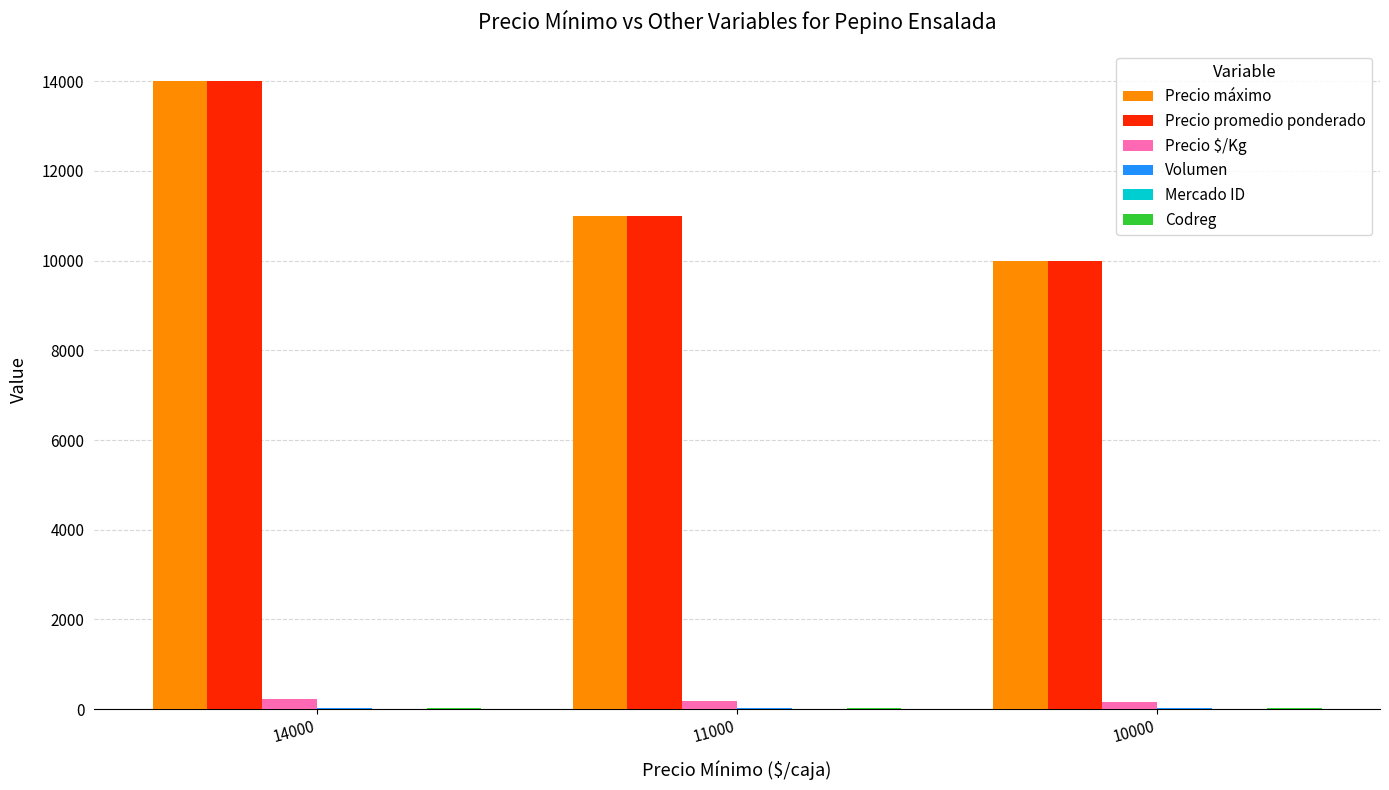

Is it true that Precio máximo equals 7641 at 11000?

False